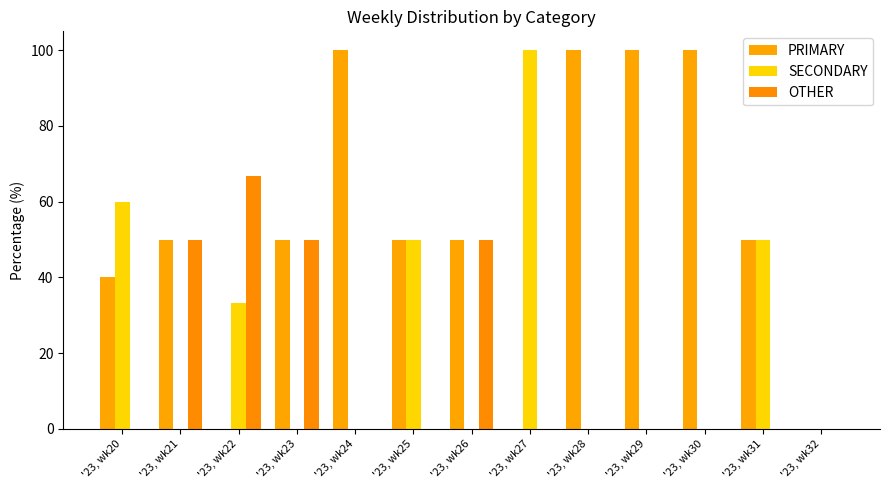

What are all the series names shown in the legend?

PRIMARY, SECONDARY, OTHER